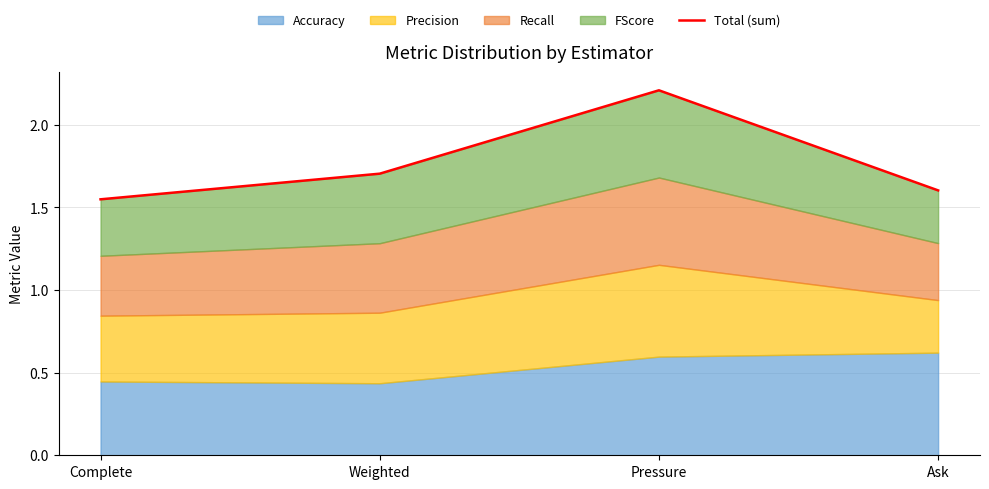

At which category does the chart reach its minimum across all series?

Complete